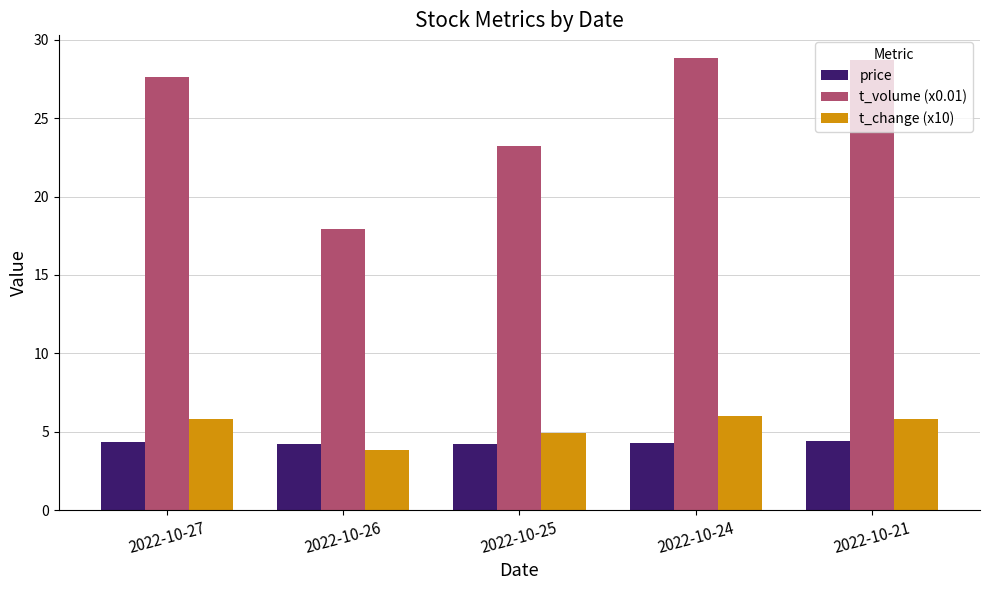

The value of t_volume (x0.01) at 2022-10-25 is 36.3. True or false?

False